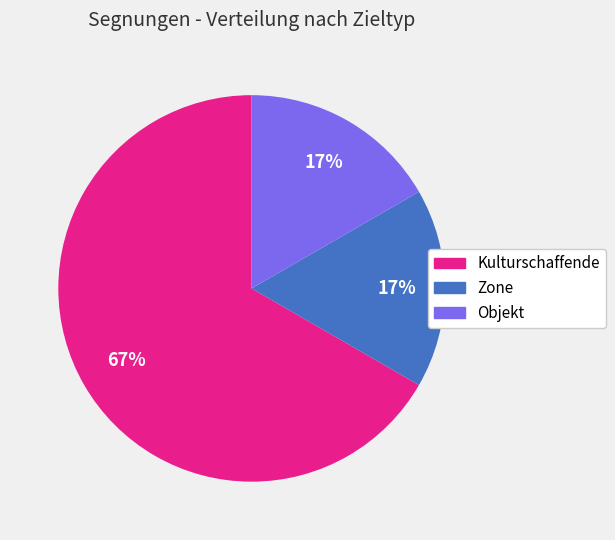

How many slices are in this pie chart?

3